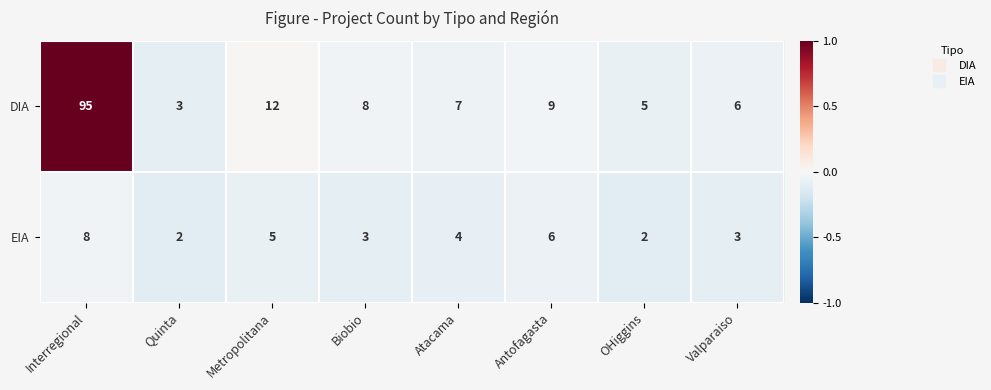

What is the difference between the highest and lowest values at Interregional?

87